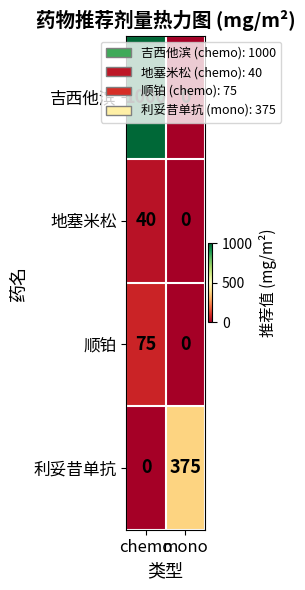

What is the difference between the maximum and minimum values in the 利妥昔单抗 series?

375